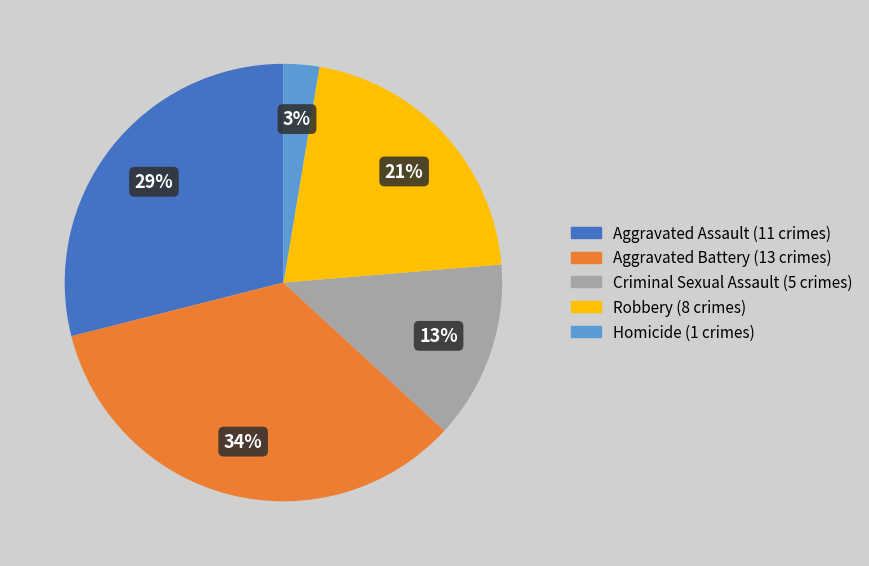

Which has a higher value, Homicide or Robbery?

Robbery